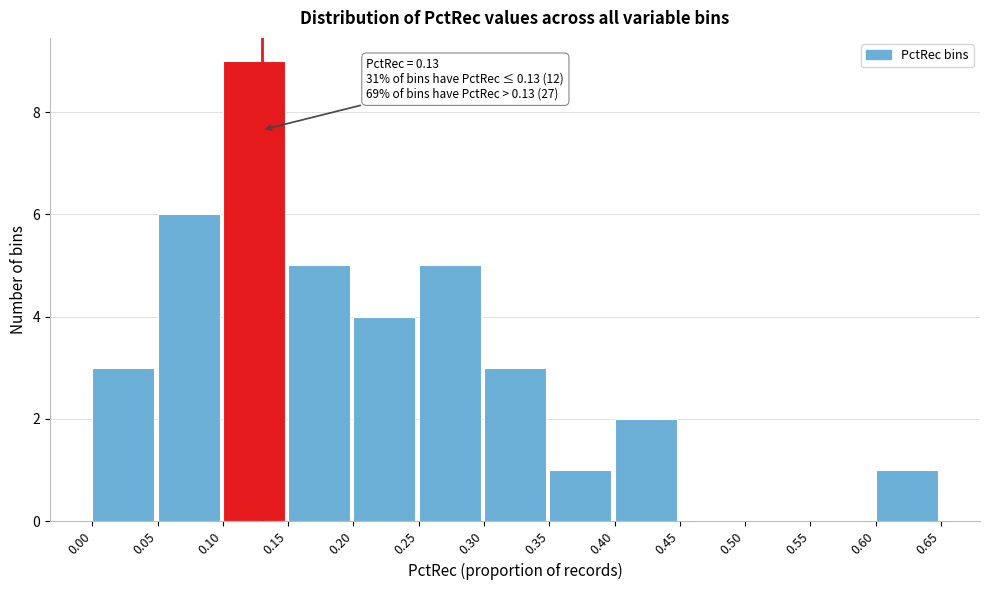

Which range on the x-axis has the tallest bar?

0.10 to 0.15